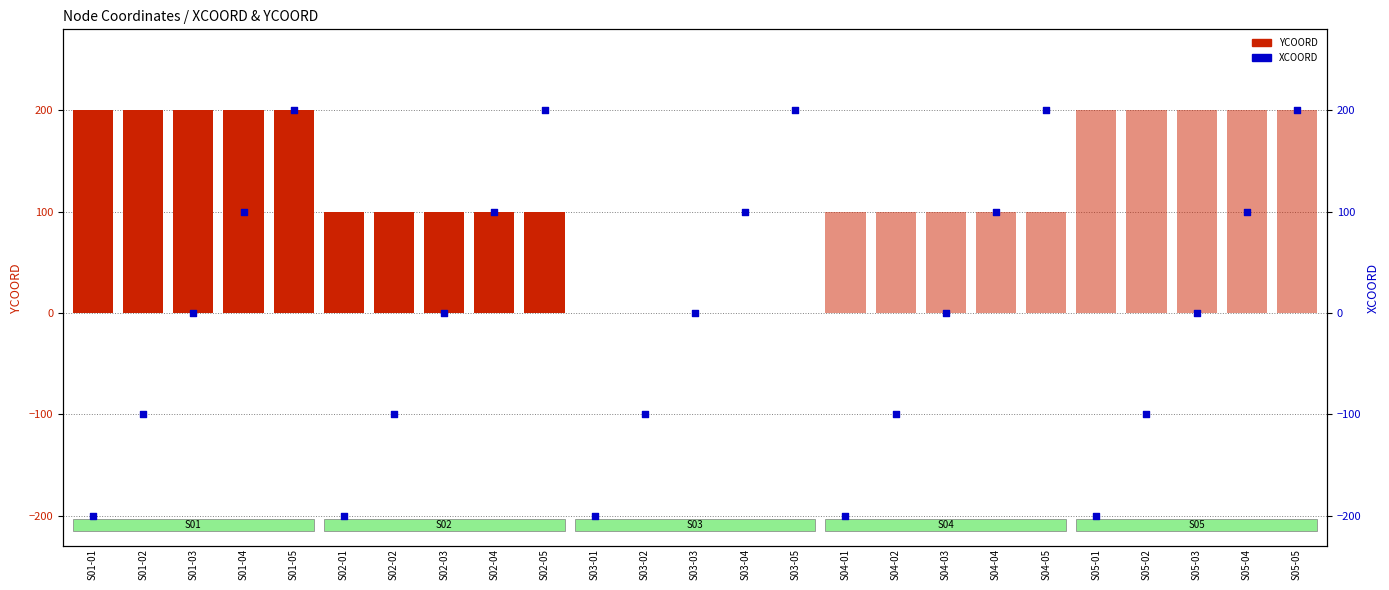

At which category is the sum across all series the highest?

S01-05